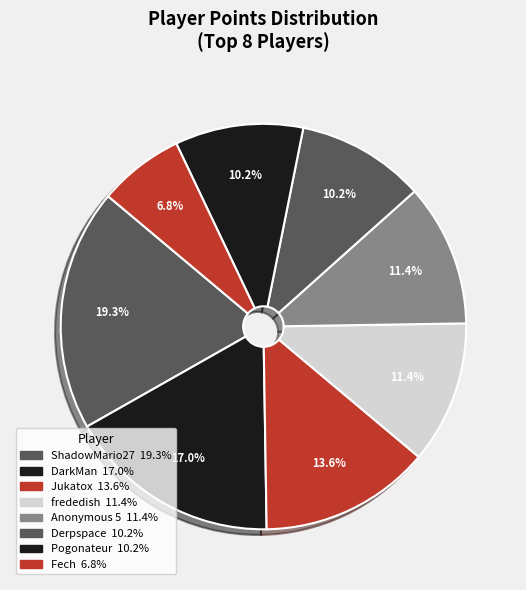

Which category has the biggest portion of the pie?

ShadowMario27